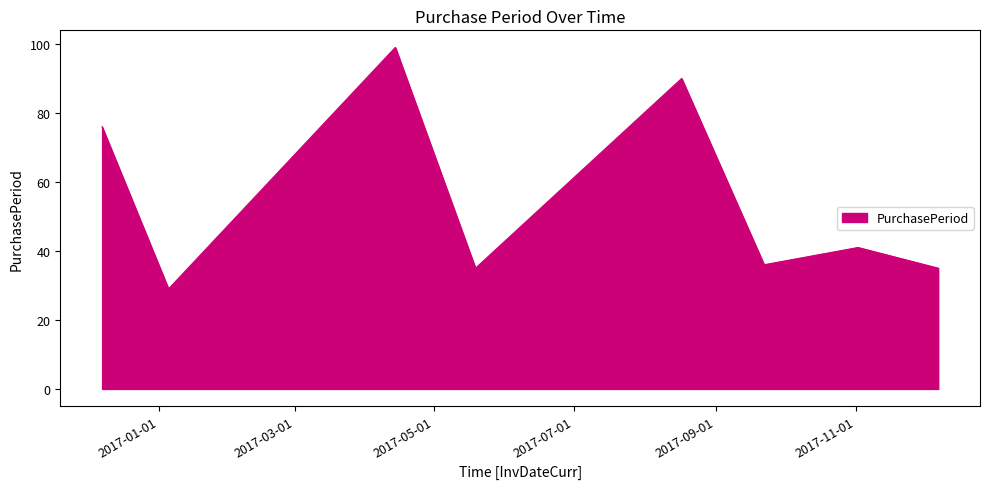

Reading left to right, extract all data points from this chart.

76	29	99	35	90	36	41	35